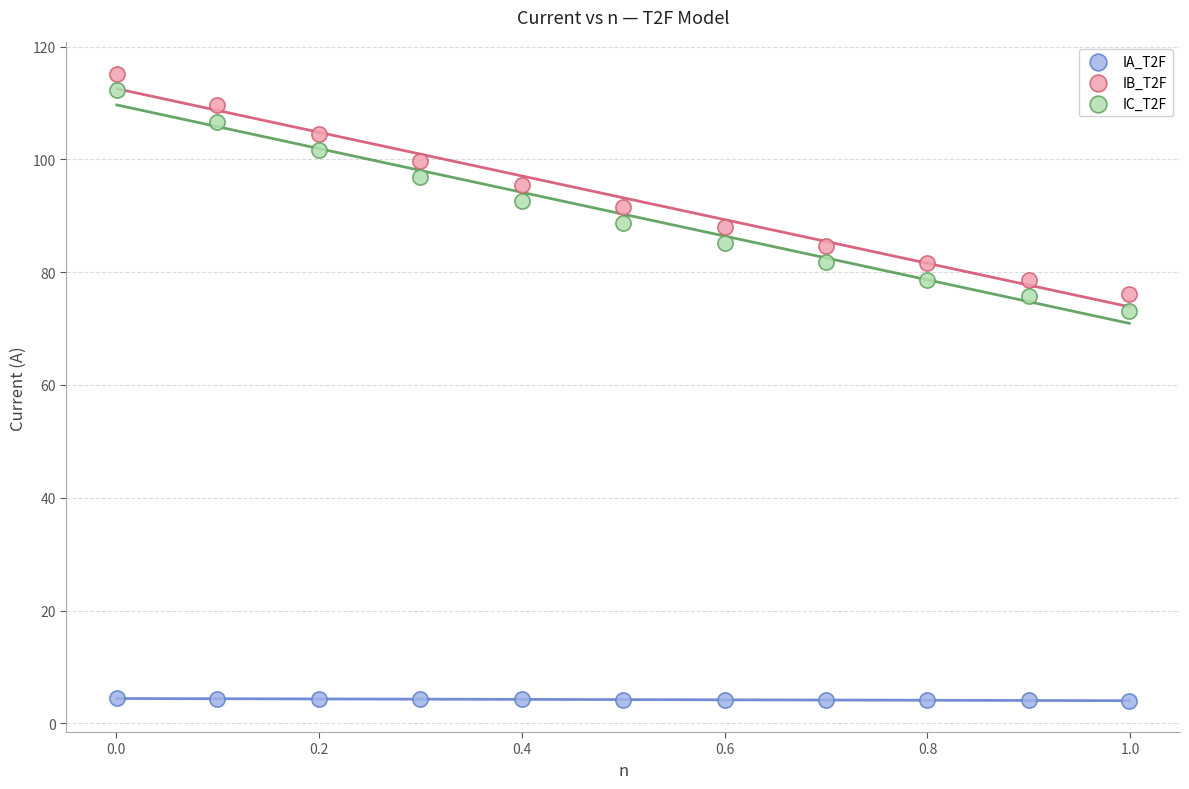

Which series contains the highest Y value?

IB_T2F